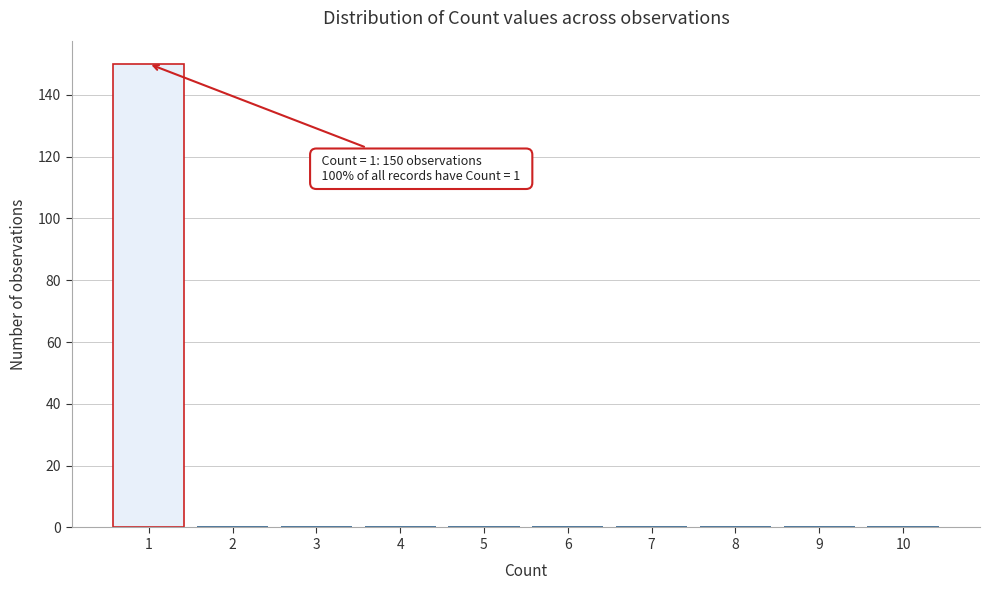

Reading right to left, list all the values displayed in this chart.

10=0	9=0	8=0	7=0	6=0	5=0	4=0	3=0	2=0	1=150